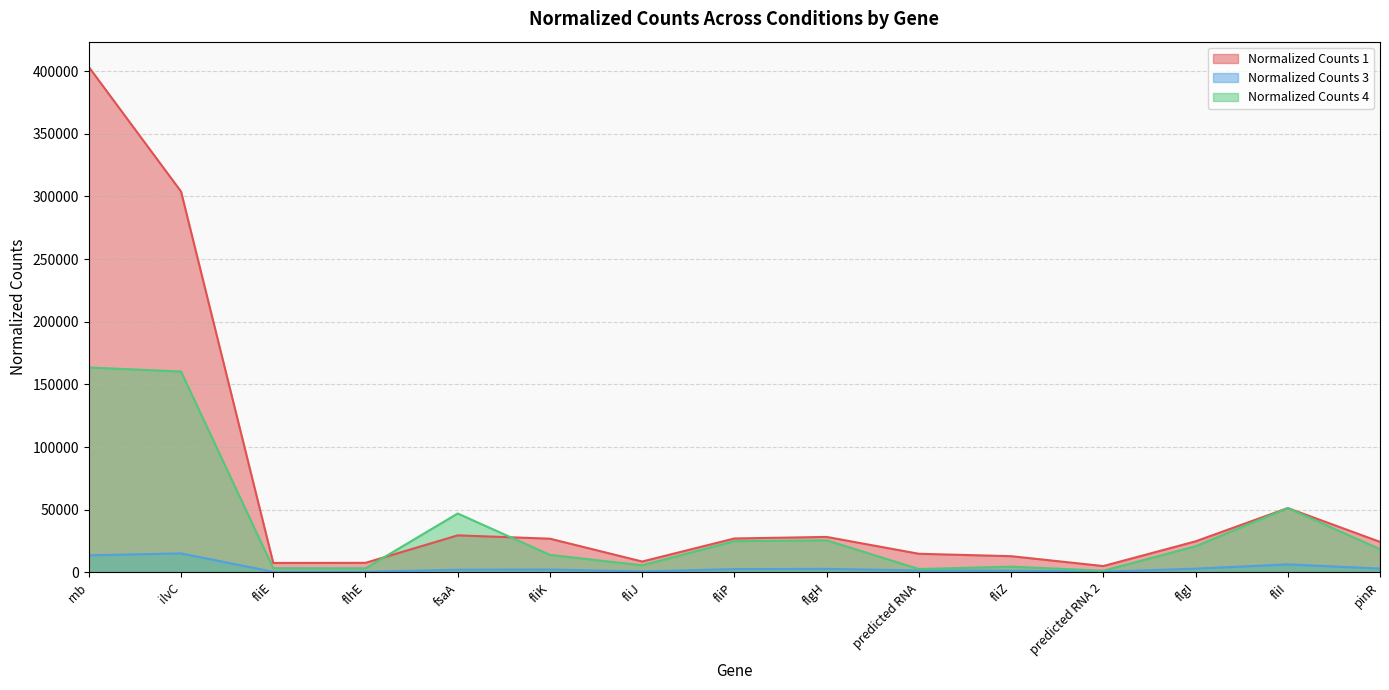

True or false: Normalized Counts 4 and Normalized Counts 1 intersect in this chart.

True